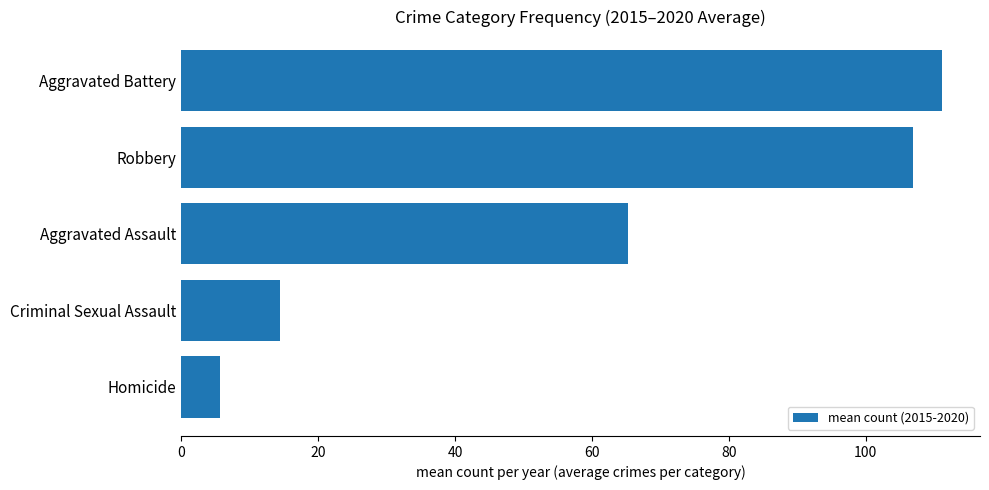

Does the chart contain stacked bars?

No